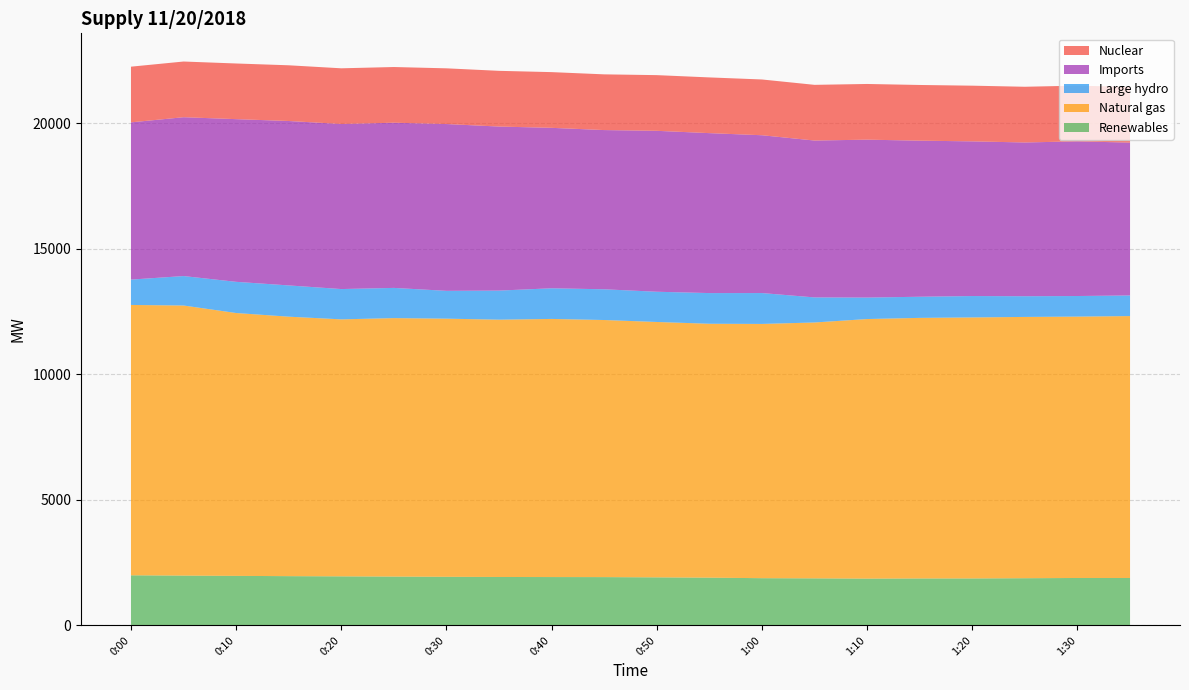

Reading left to right, list all the values displayed in this chart.

Renewables: 1994	1982	1971	1960	1952	1943	1934	1927	1924	1922	1912	1900	1879	1872	1862	1868	1869	1878	1887	1887
Natural gas: 10768	10758	10470	10335	10236	10295	10282	10249	10281	10240	10172	10113	10127	10192	10339	10379	10396	10407	10411	10432
Large hydro: 1010	1173	1242	1245	1207	1203	1108	1158	1221	1224	1204	1222	1230	998	855	842	852	825	820	821
Imports: 6263	6327	6480	6549	6575	6580	6644	6534	6391	6342	6410	6371	6286	6249	6290	6217	6161	6124	6161	6088
Nuclear: 2218	2218	2217	2219	2218	2218	2219	2219	2219	2219	2218	2219	2221	2218	2218	2218	2218	2219	2219	2219